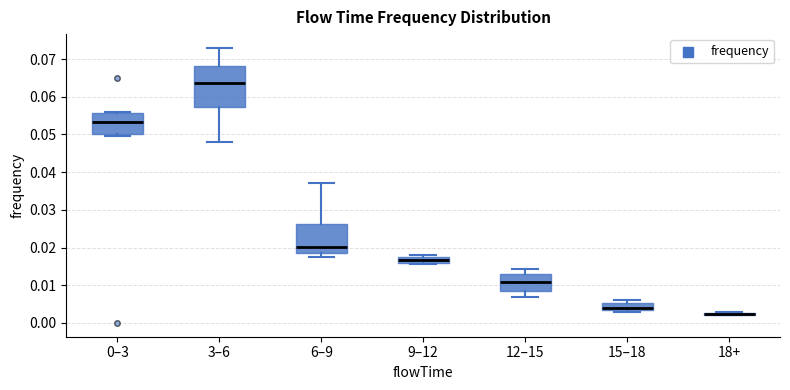

Comparing the boxes themselves (not the whiskers), which one is the tallest?

3–6